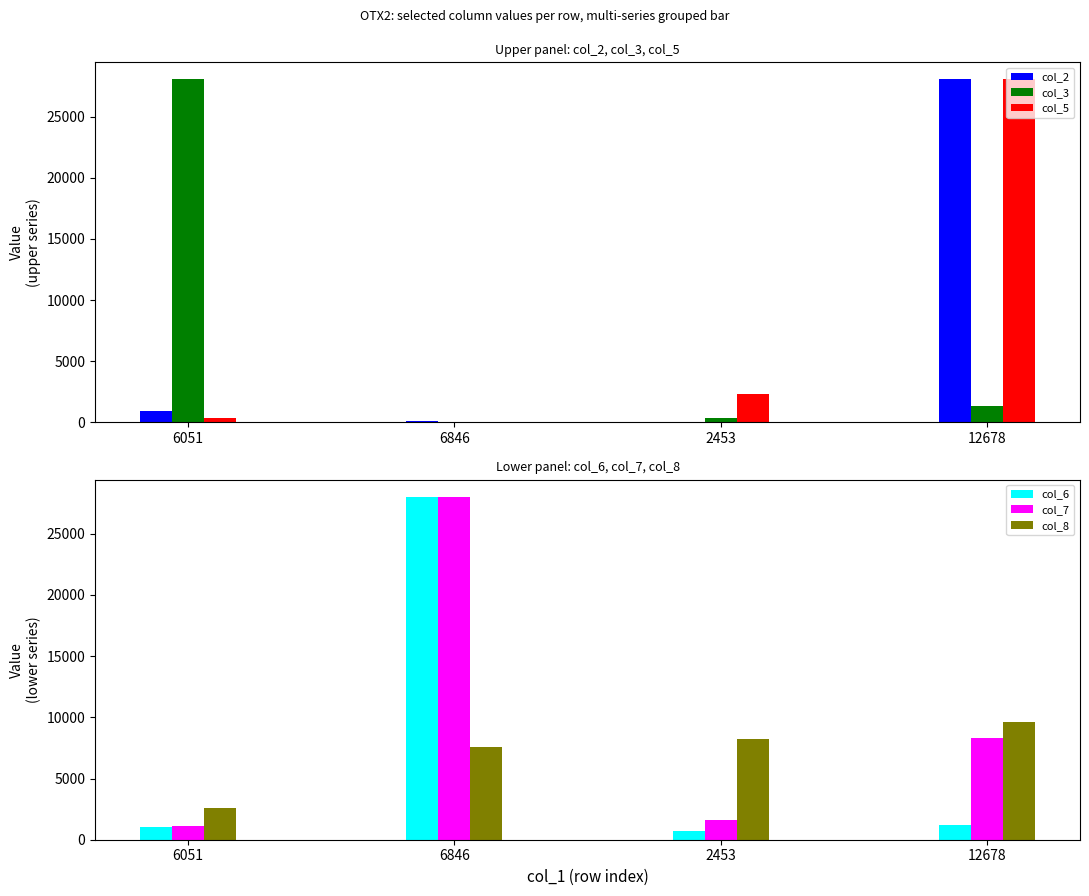

Between 2453 and 6846, which is larger?

6846